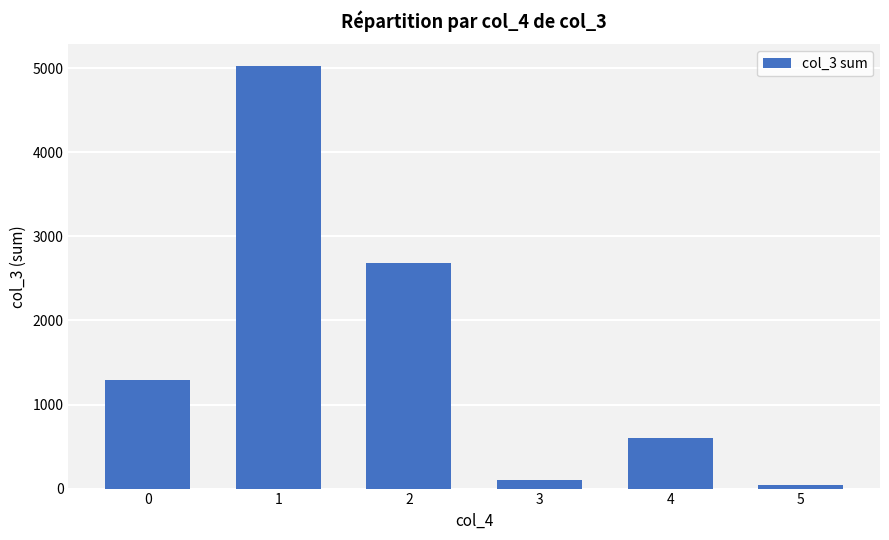

Reading left to right, extract all data points from this chart.

1289	5032	2687	106	607	46